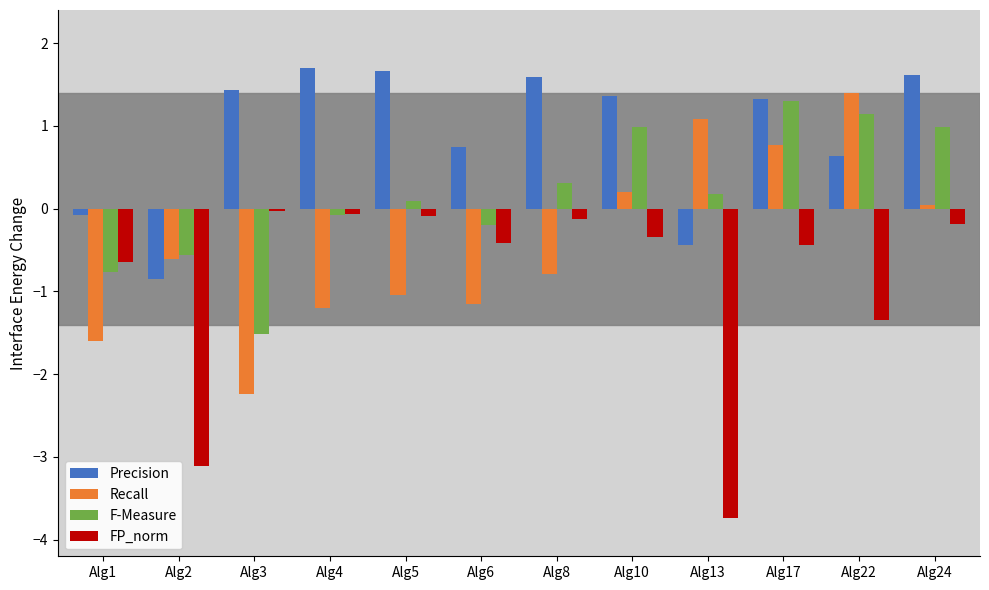

Which series has the largest total across all categories?

Precision